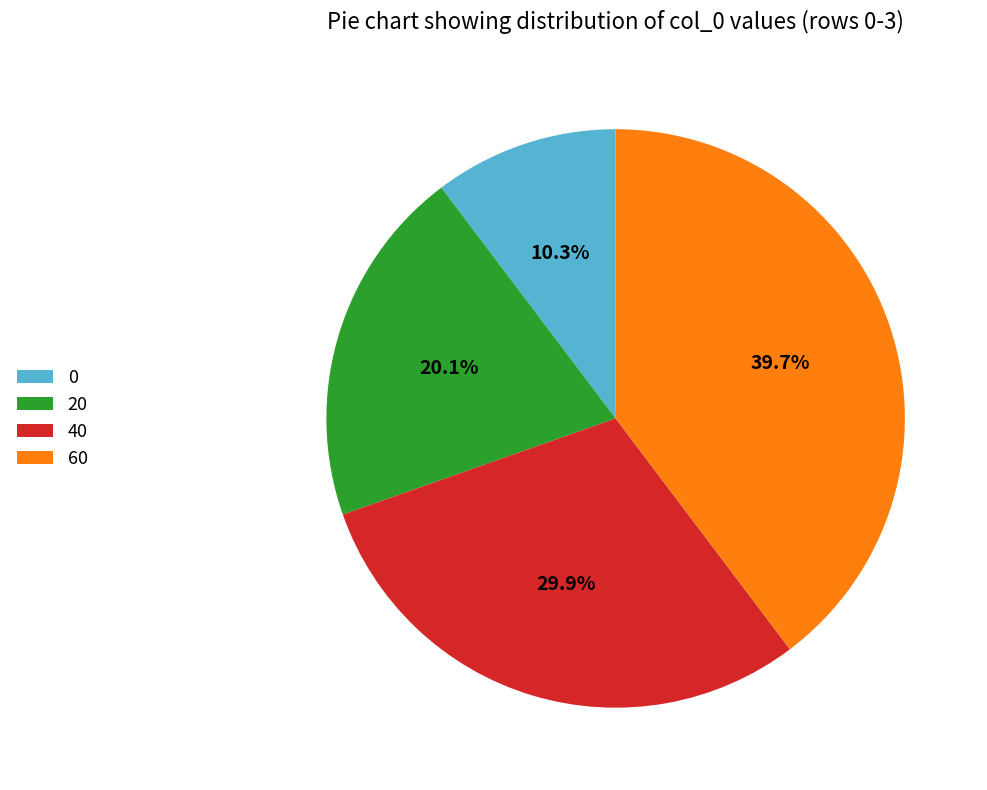

Which has a higher value, 20 or 60?

60